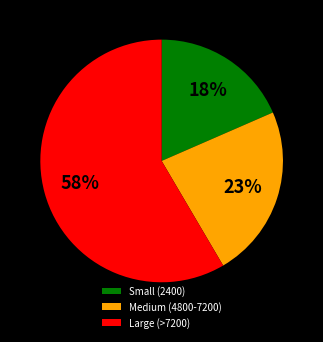

To the nearest percent, what is the average slice percentage?

33%